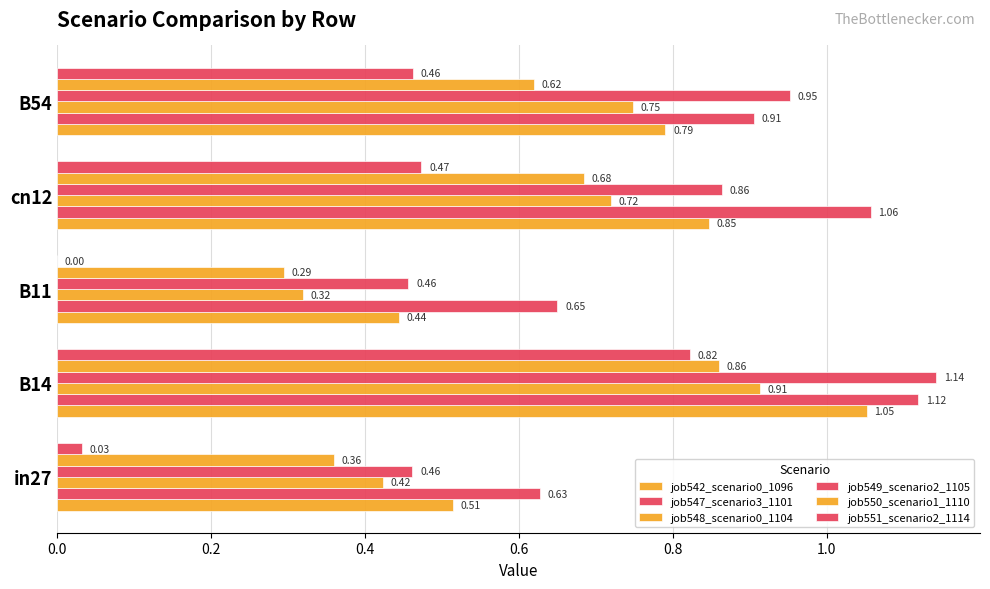

How many data points does each series have?

5